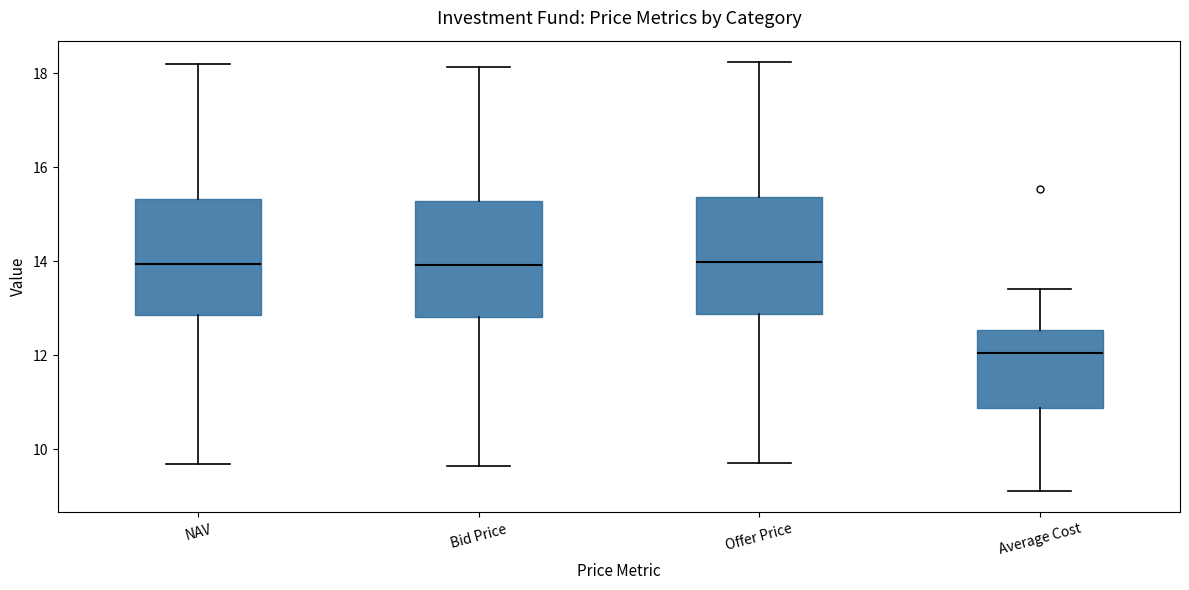

Reading left to right, transcribe this box plot: for each box, give where its median line is, the range the box spans, and where its two whiskers end, as read against the y-axis. The values are not printed on the chart, so give them approximately, as read against the axis.

NAV: median 14.0, box 12.8 to 15.4, whiskers 9.6 to 18.2
Bid Price: median 14.0, box 12.8 to 15.2, whiskers 9.6 to 18.2
Offer Price: median 14.0, box 12.8 to 15.4, whiskers 9.6 to 18.2
Average Cost: median 12.0, box 10.8 to 12.6, whiskers 9.2 to 13.4